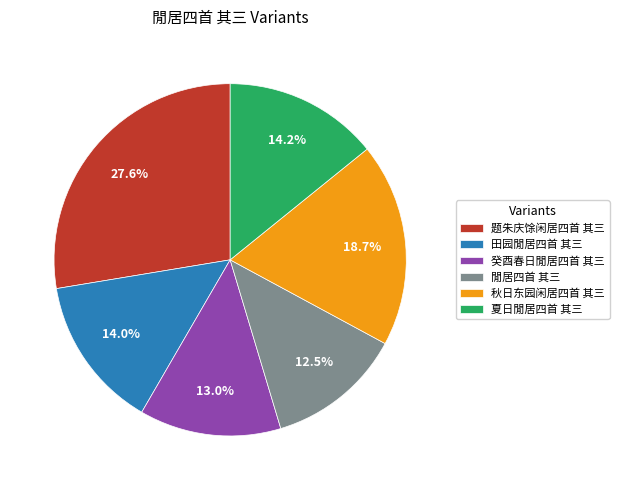

Between 题朱庆馀闲居四首 其三 and 夏日閒居四首 其三, which is larger?

题朱庆馀闲居四首 其三